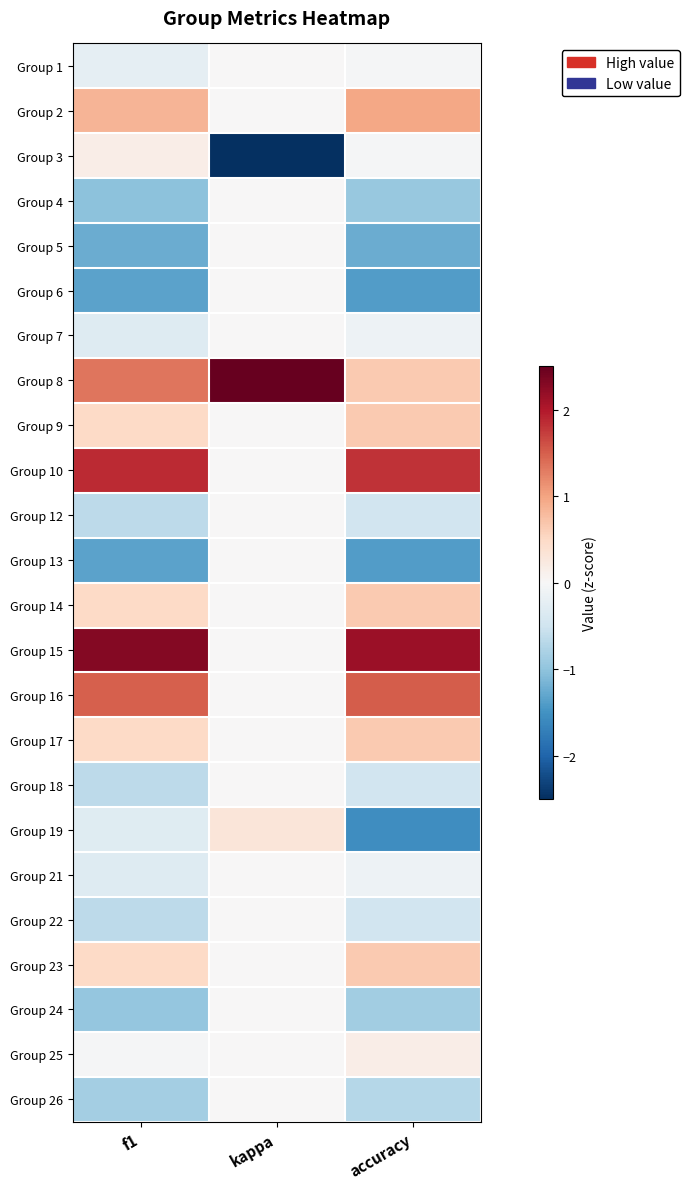

Reading left to right, list all the values displayed in this chart.

Group 1: f1=-0.2	kappa=0.0	accuracy=-0.0
Group 2: f1=0.8	kappa=0.0	accuracy=1.0
Group 3: f1=0.2	kappa=-3.6	accuracy=-0.0
Group 4: f1=-1.0	kappa=0.0	accuracy=-0.9
Group 5: f1=-1.2	kappa=0.0	accuracy=-1.2
Group 6: f1=-1.3	kappa=0.0	accuracy=-1.4
Group 7: f1=-0.3	kappa=0.0	accuracy=-0.1
Group 8: f1=1.3	kappa=3.3	accuracy=0.7
Group 9: f1=0.5	kappa=0.0	accuracy=0.7
Group 10: f1=1.9	kappa=0.0	accuracy=1.8
Group 12: f1=-0.7	kappa=0.0	accuracy=-0.5
Group 13: f1=-1.3	kappa=0.0	accuracy=-1.4
Group 14: f1=0.5	kappa=0.0	accuracy=0.7
Group 15: f1=2.3	kappa=0.0	accuracy=2.1
Group 16: f1=1.5	kappa=0.0	accuracy=1.5
Group 17: f1=0.5	kappa=0.0	accuracy=0.7
Group 18: f1=-0.7	kappa=0.0	accuracy=-0.5
Group 19: f1=-0.3	kappa=0.3	accuracy=-1.6
Group 21: f1=-0.3	kappa=0.0	accuracy=-0.1
Group 22: f1=-0.7	kappa=0.0	accuracy=-0.5
Group 23: f1=0.5	kappa=0.0	accuracy=0.7
Group 24: f1=-1.0	kappa=0.0	accuracy=-0.9
Group 25: f1=-0.0	kappa=0.0	accuracy=0.2
Group 26: f1=-0.8	kappa=0.0	accuracy=-0.7